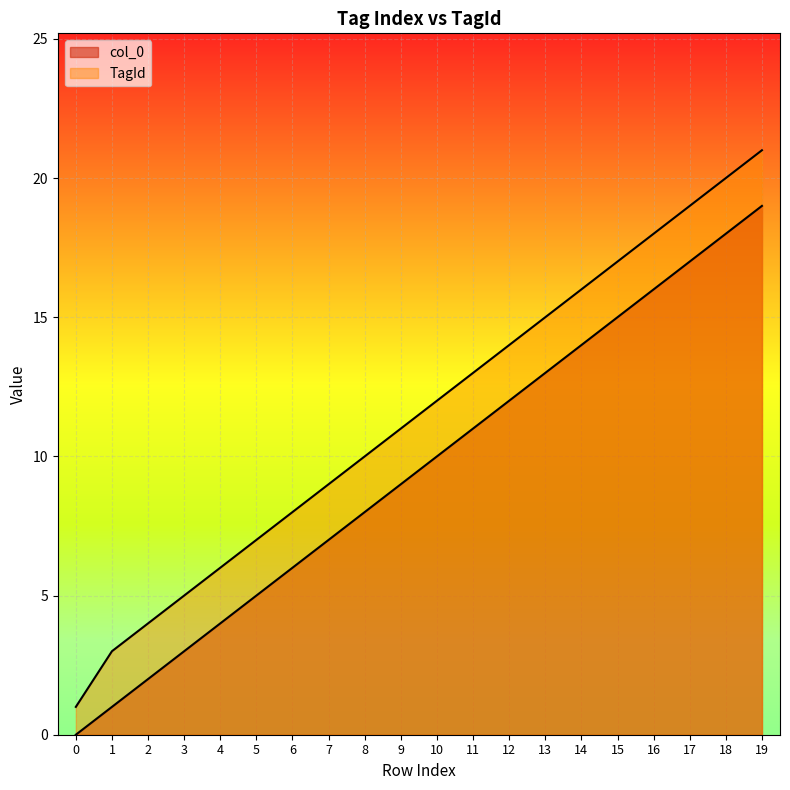

Which series has the widest spread of values?

TagId